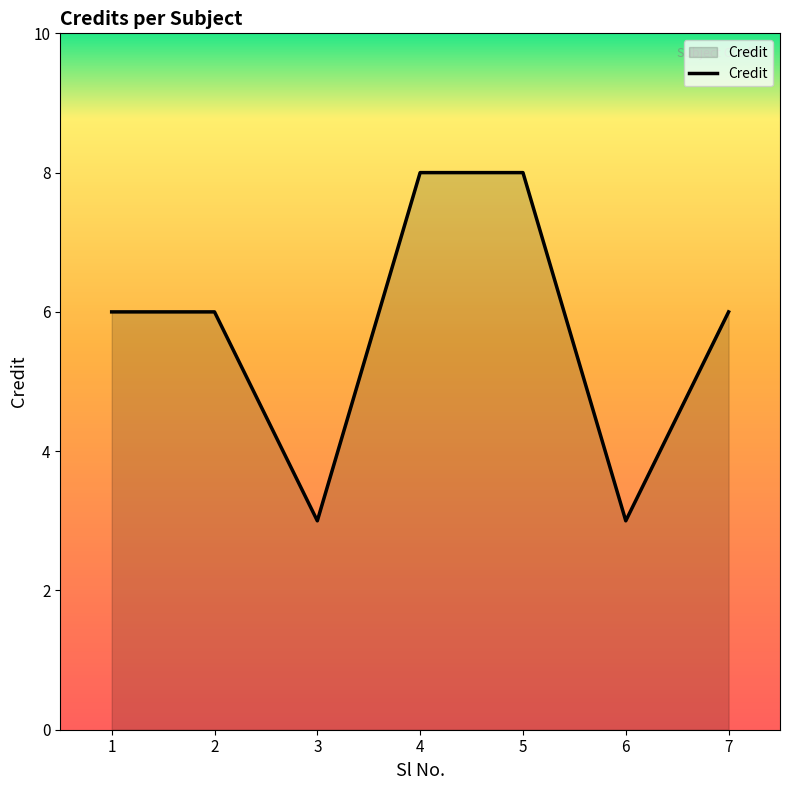

Does the chart have visible grid lines?

No